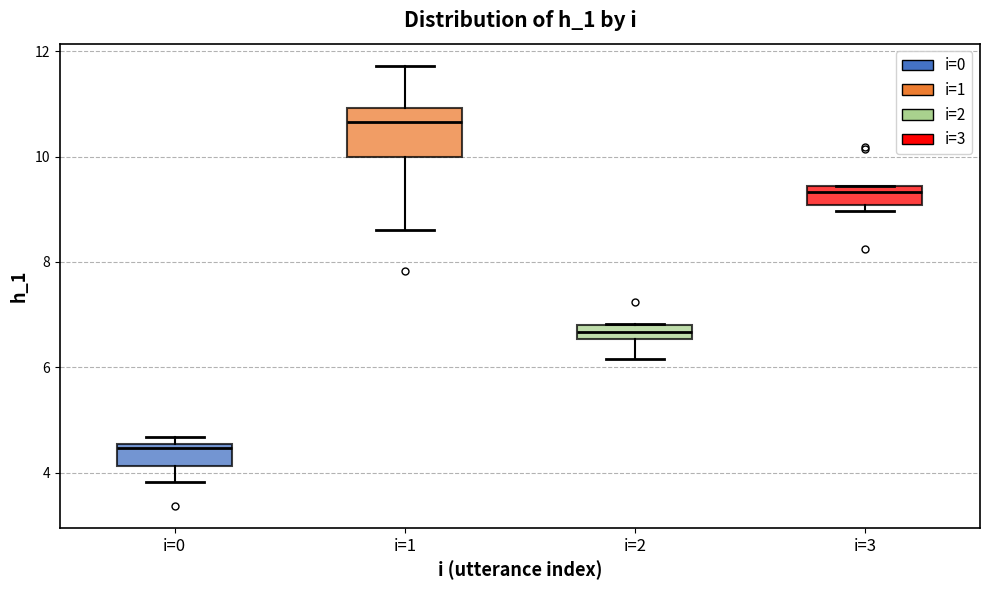

Which box has the lowest median line?

i=0